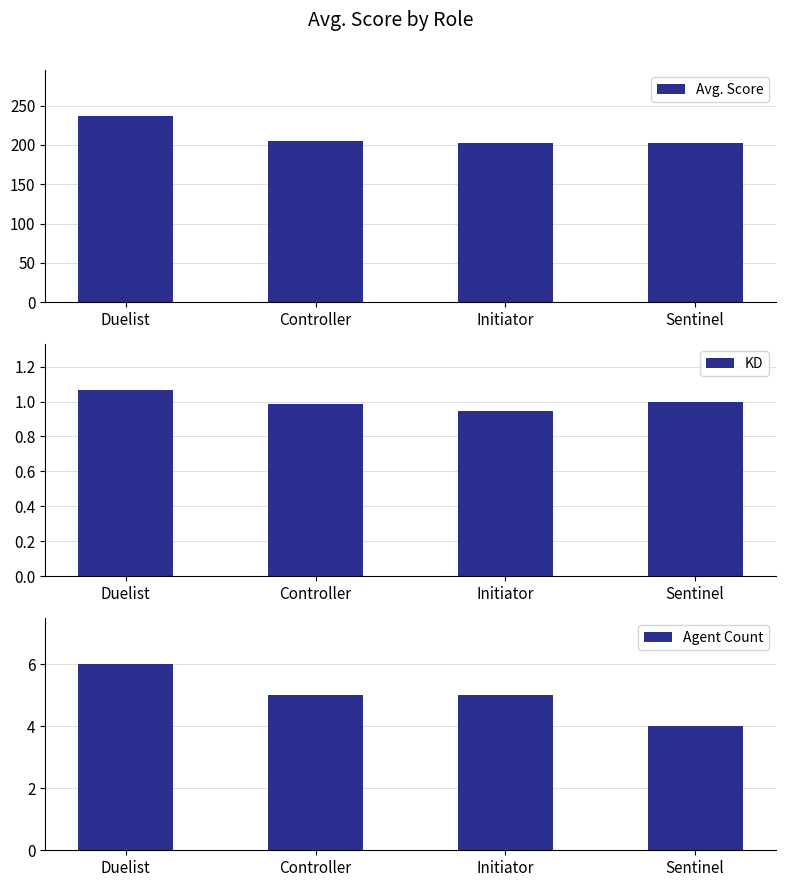

What is the difference between the second highest and minimum values in the Agent Count series?

1